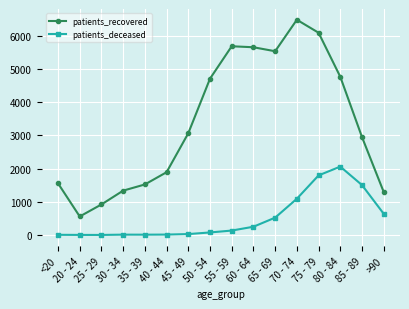

What is the spread (max minus min) of values at 75 - 79?

4296